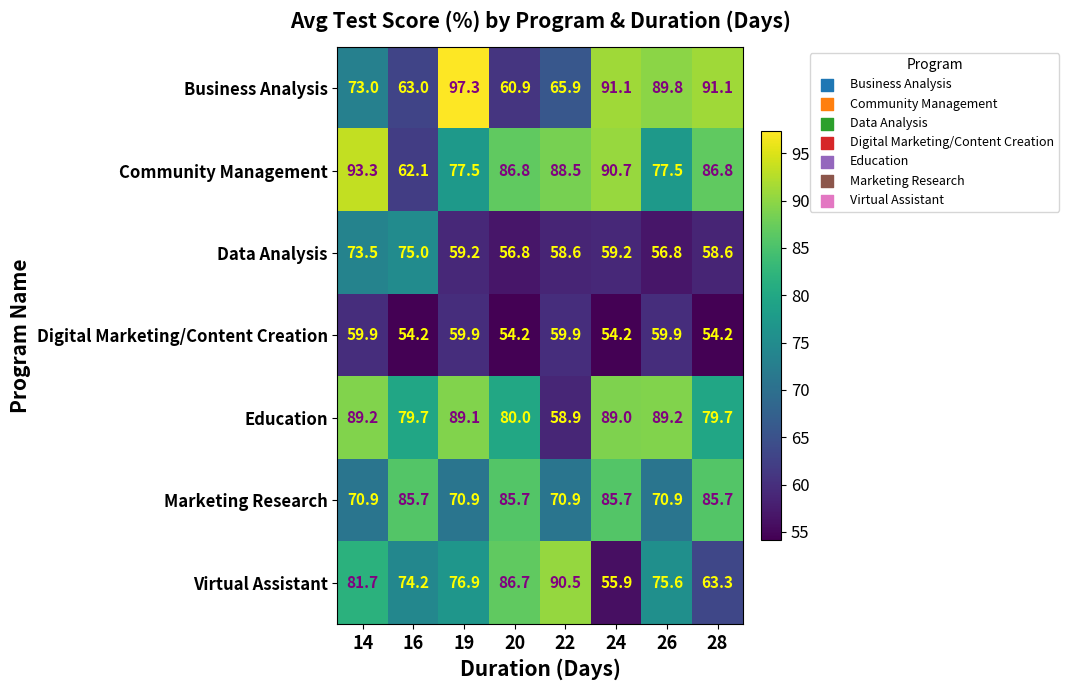

What is the minimum value shown in the chart?

54.2